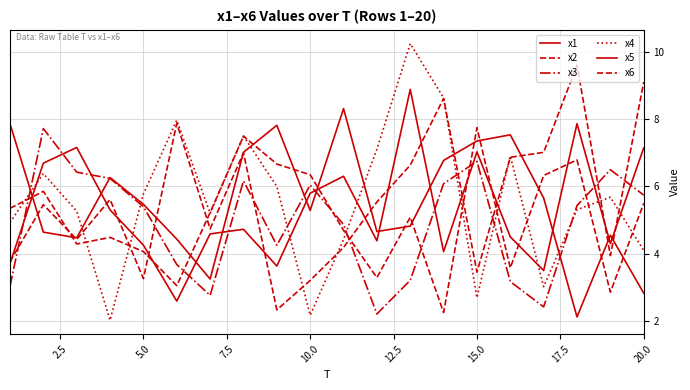

Is this an area chart (filled region under the line)?

No